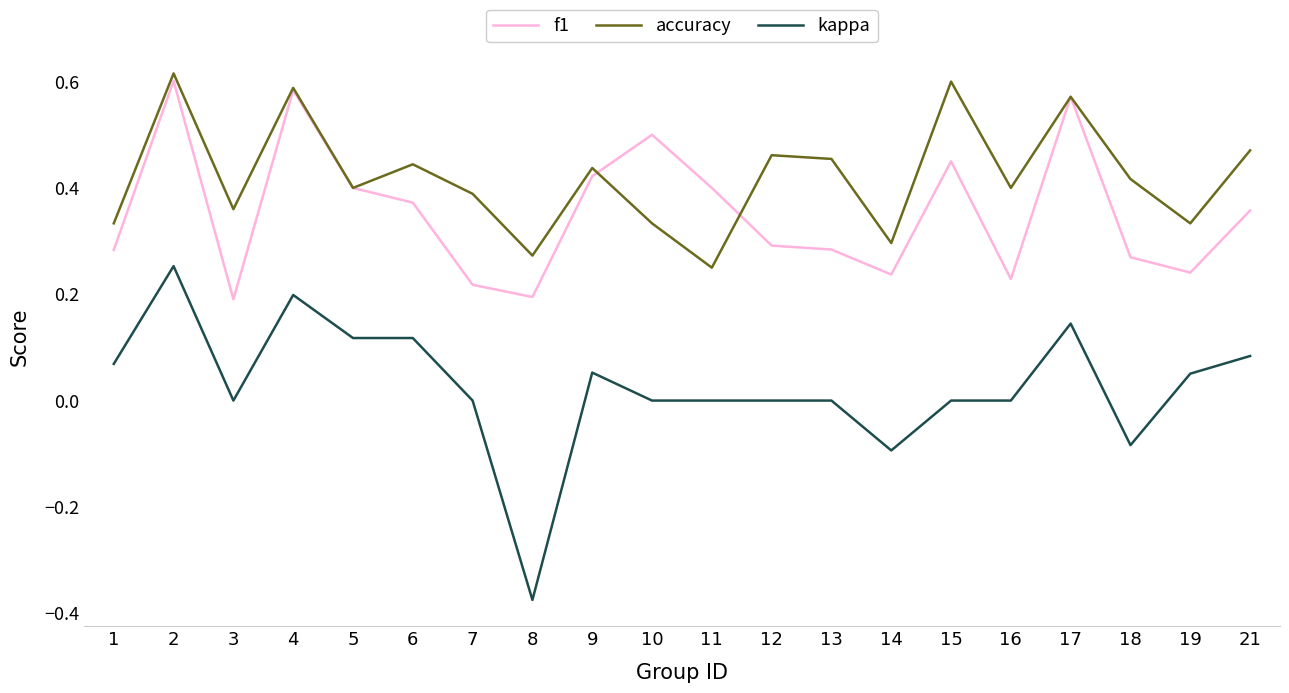

Is the value of accuracy at 19 greater than the value of f1 at 18?

Yes